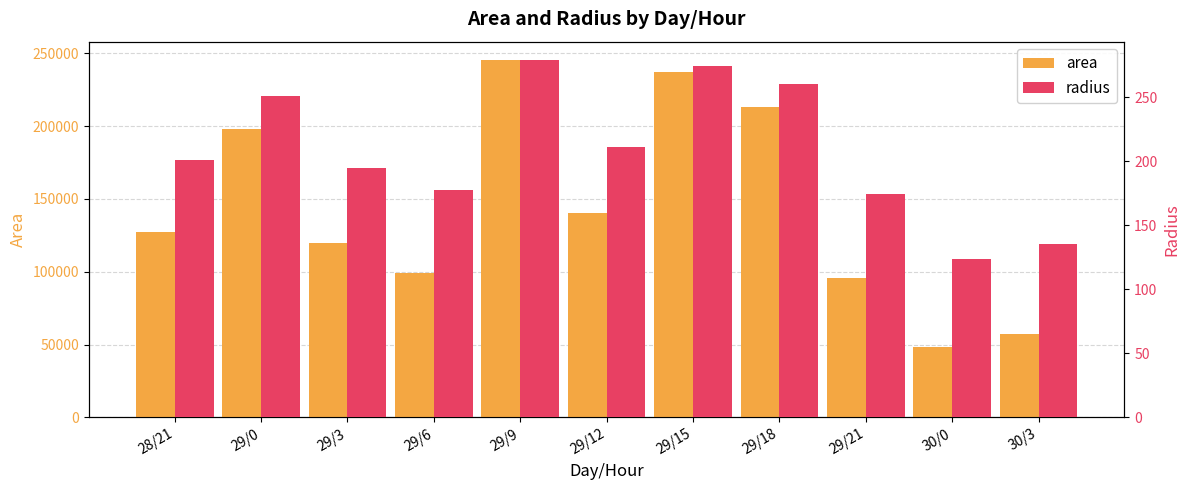

Does the chart contain any negative values?

No